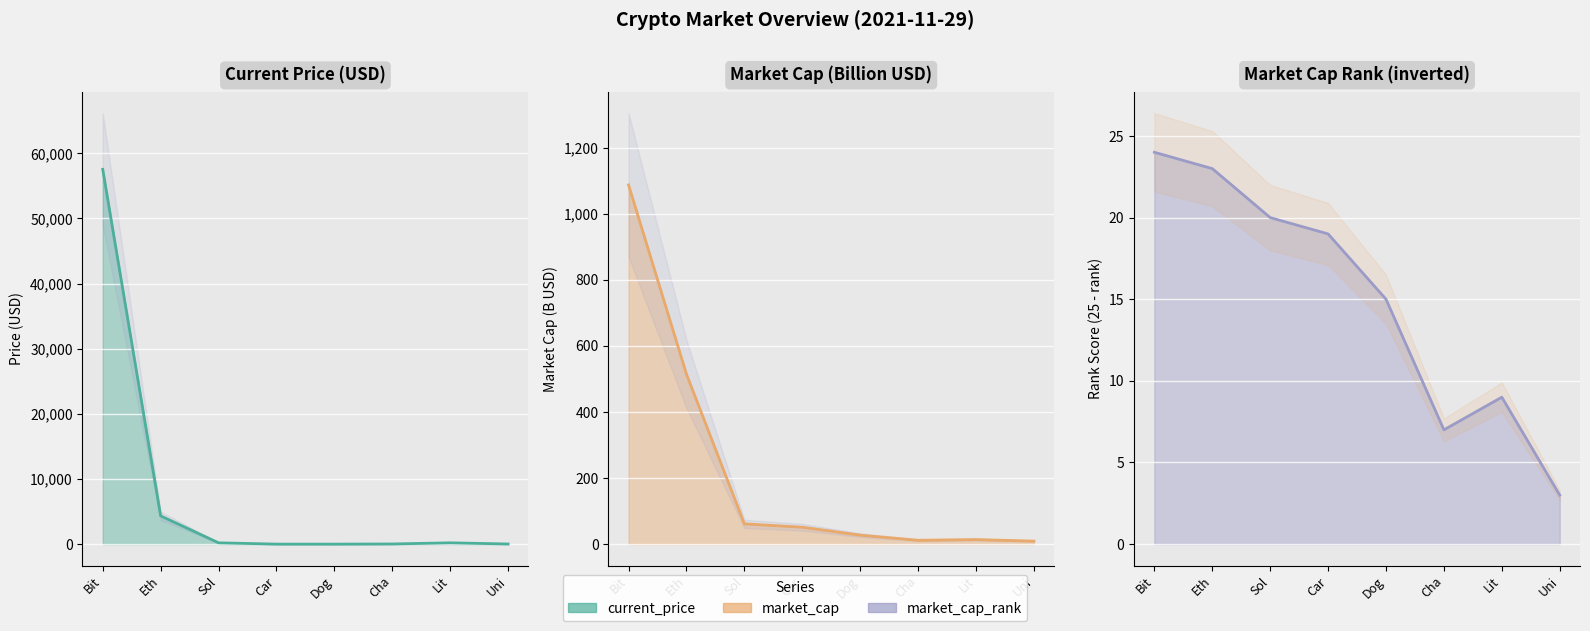

List the series in order of their peak value, lowest first.

market_cap_rank, market_cap, current_price